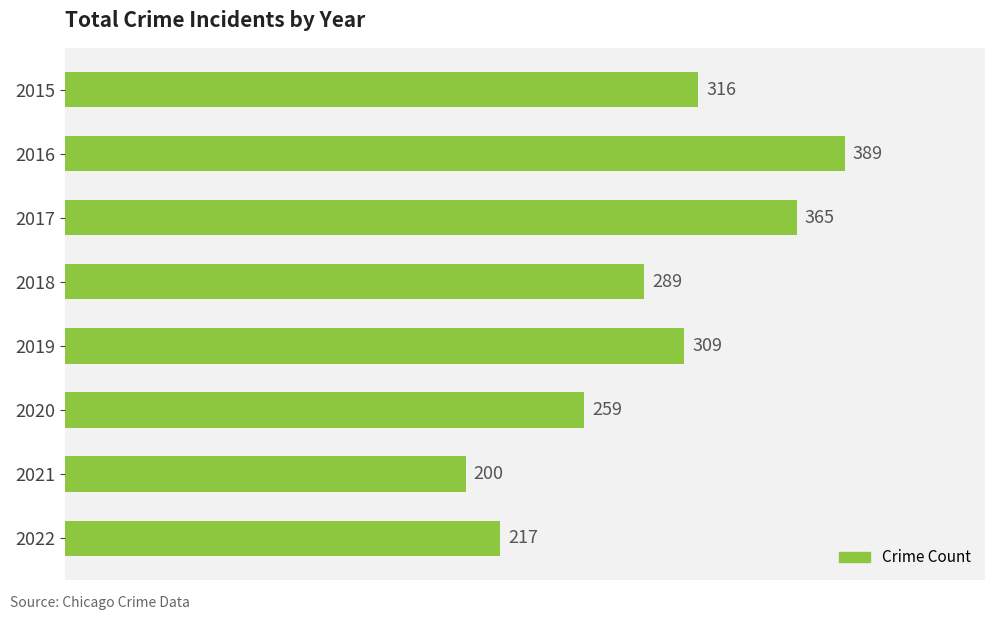

Reading top to bottom, extract all data points from this chart.

2015=316	2016=389	2017=365	2018=289	2019=309	2020=259	2021=200	2022=217